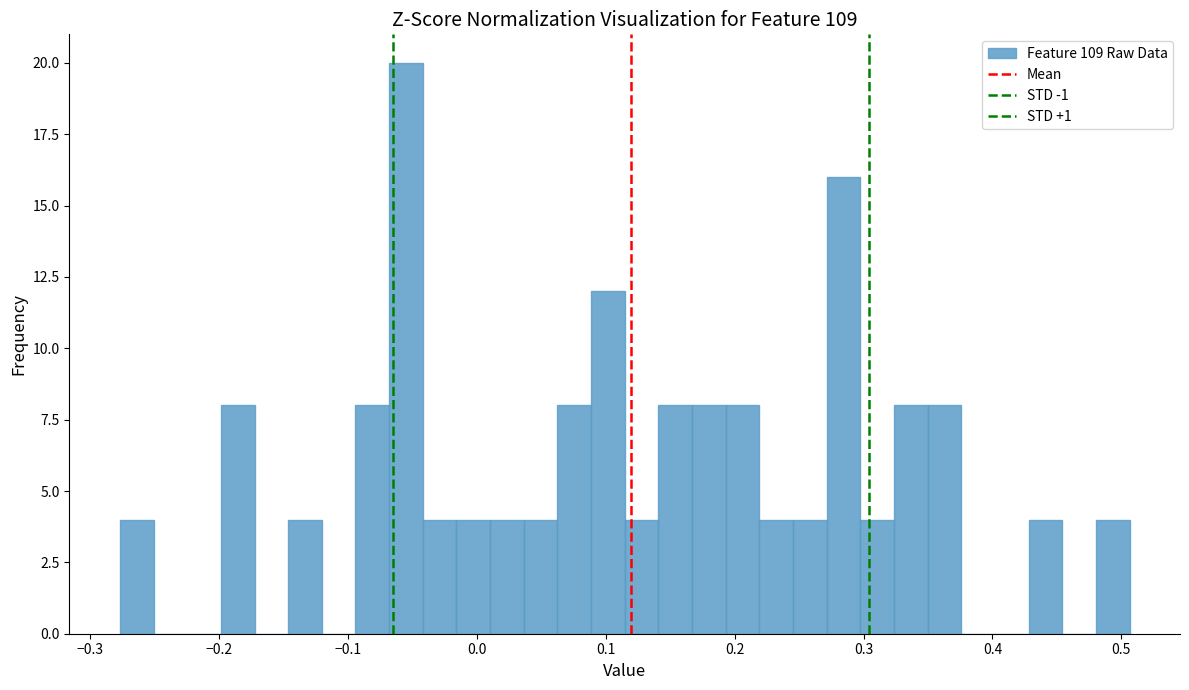

Read against the x-axis, roughly where is the centre of the tallest bar?

-0.06